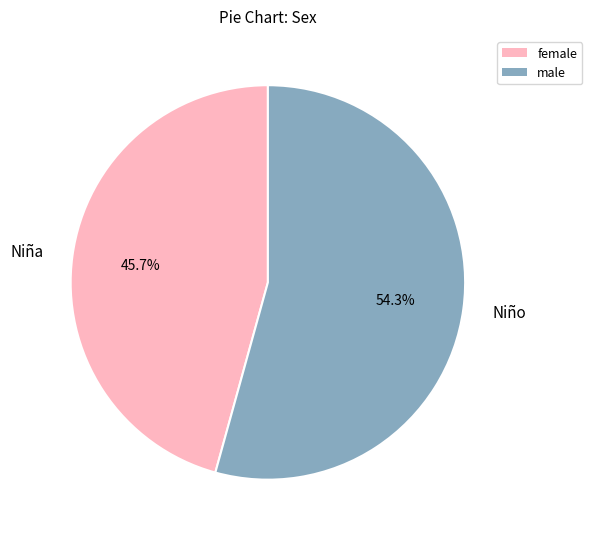

What is the largest slice in the pie chart?

Niño